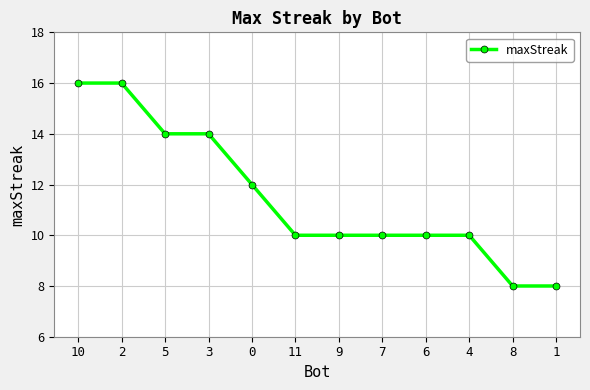

Does the chart have visible grid lines?

Yes